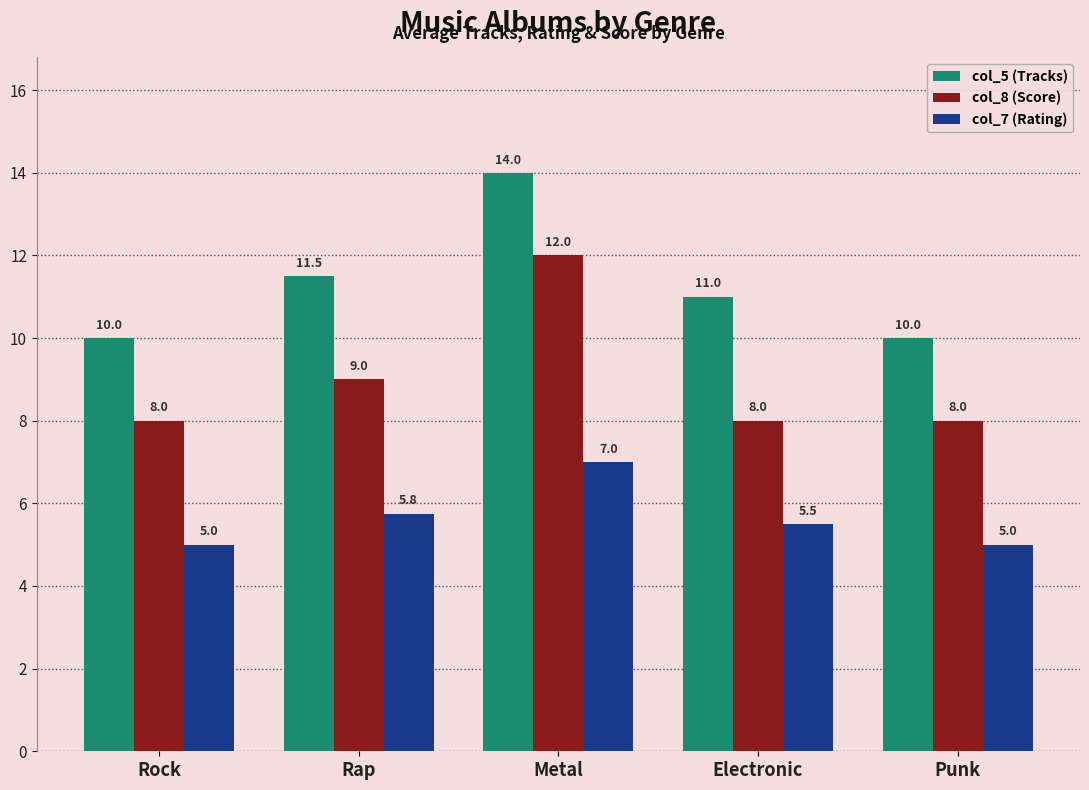

The value of col_7 (Rating) at Punk is 5.0. True or false?

True